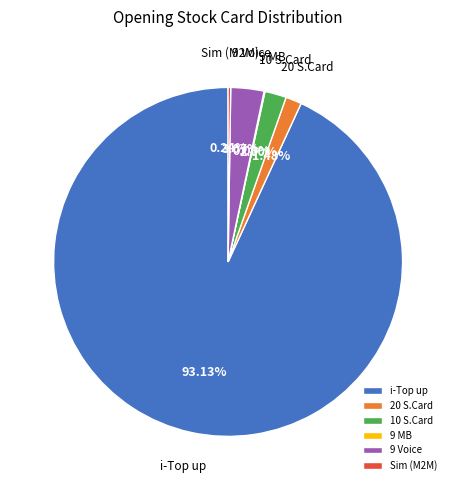

Combined, do 20 S.Card and 10 S.Card account for over 50%?

No